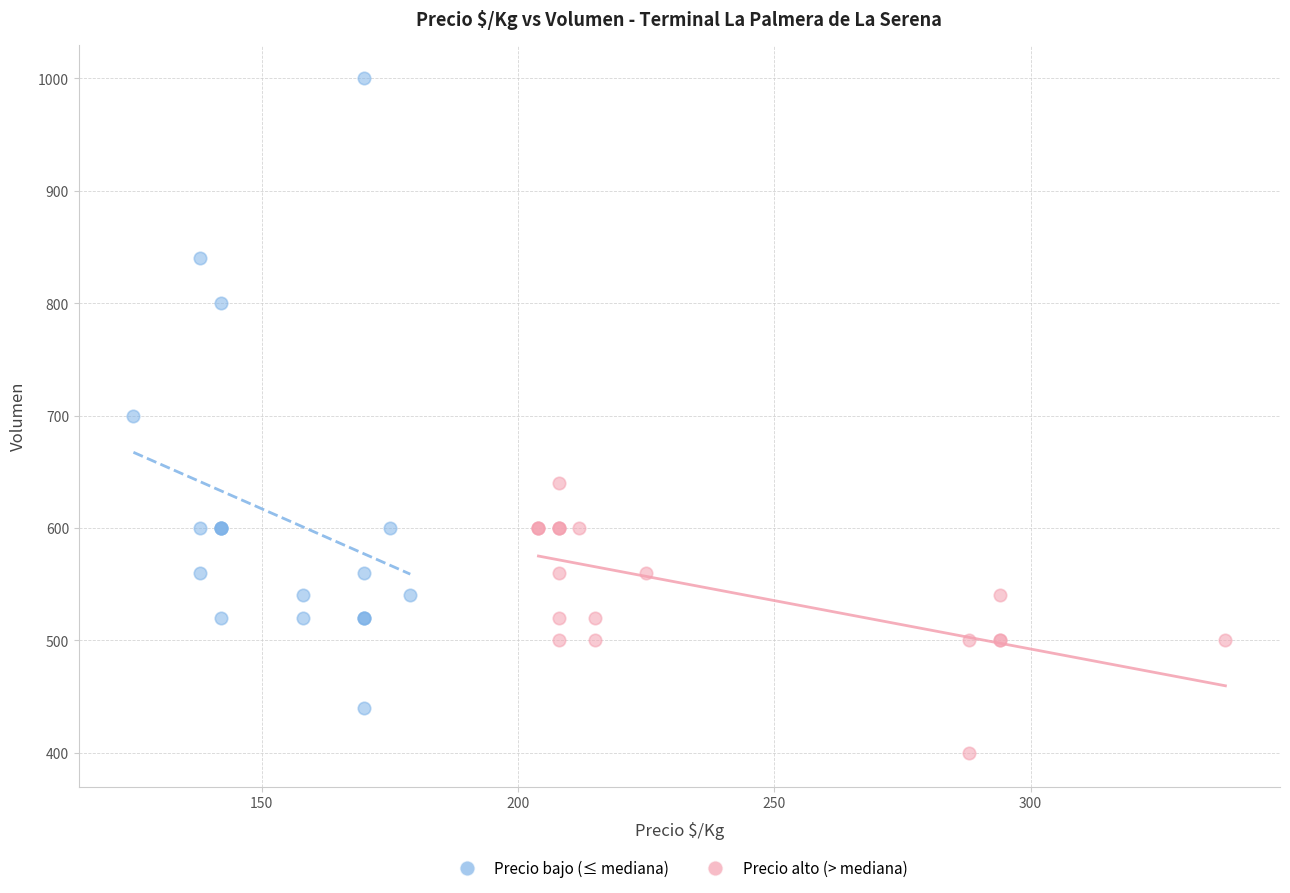

What are all the series names shown in the legend?

Precio bajo (≤ mediana), Precio alto (> mediana)